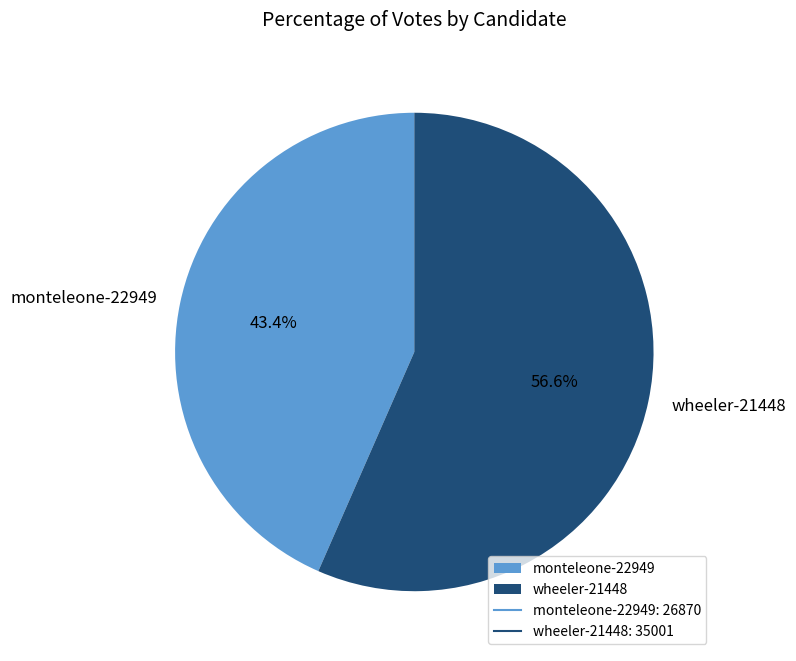

What percentage is the wheeler-21448 slice, to the nearest percent?

57%